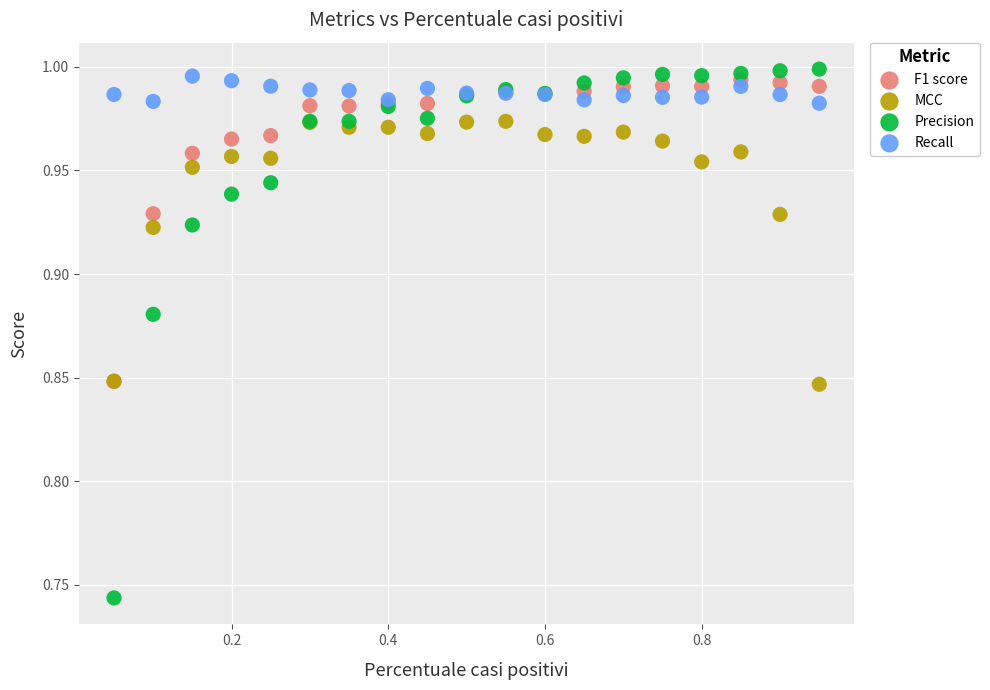

What are all the series names shown in the legend?

F1 score, MCC, Precision, Recall